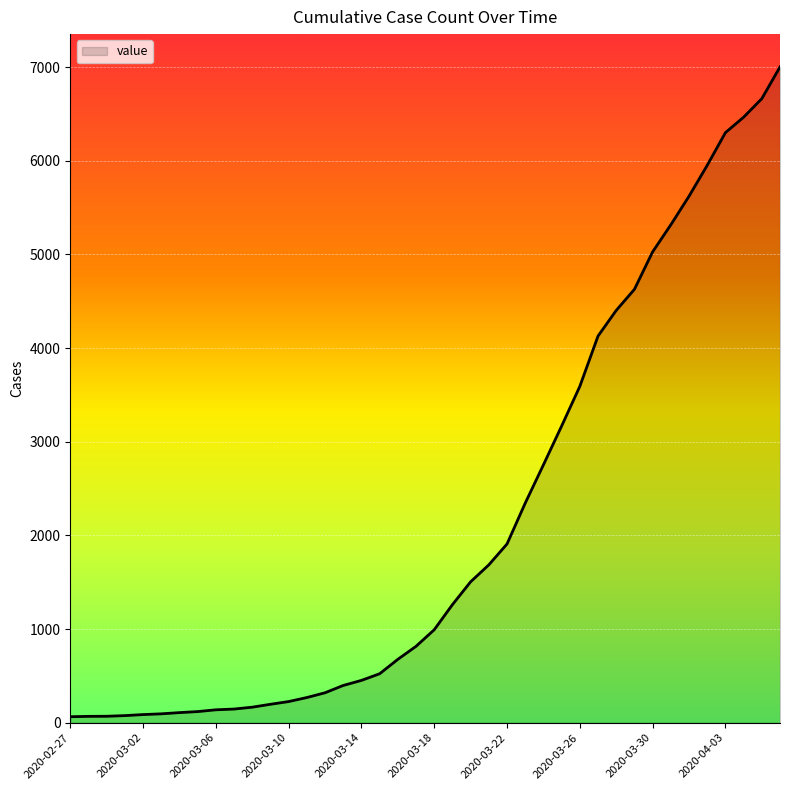

What is the greatest value displayed?

7003